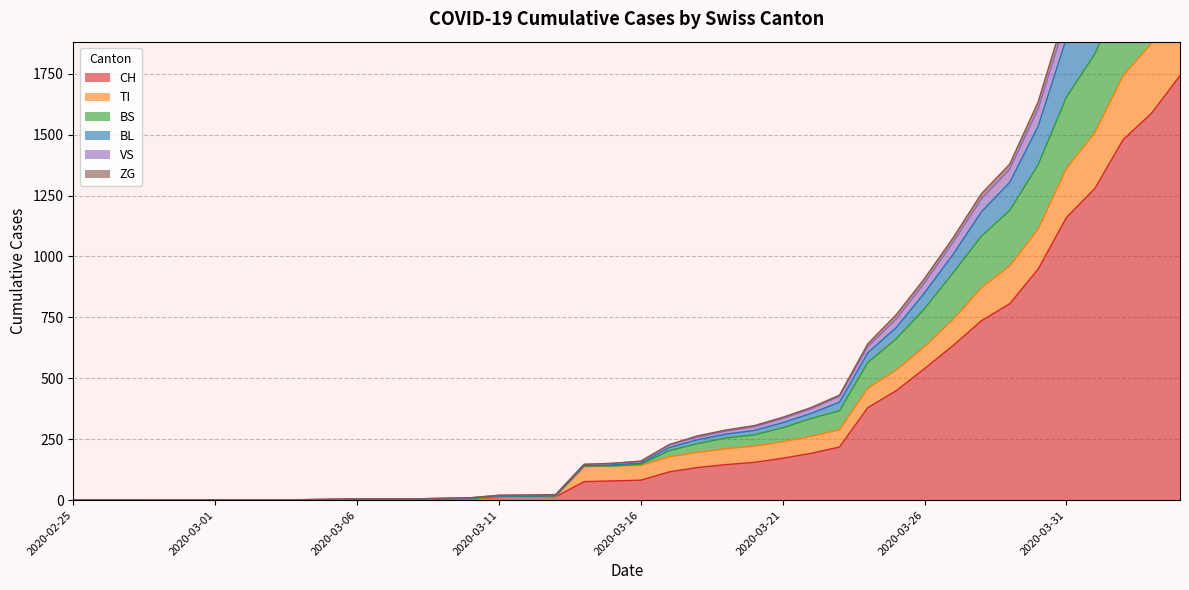

True or false: TI and BS intersect in this chart.

False